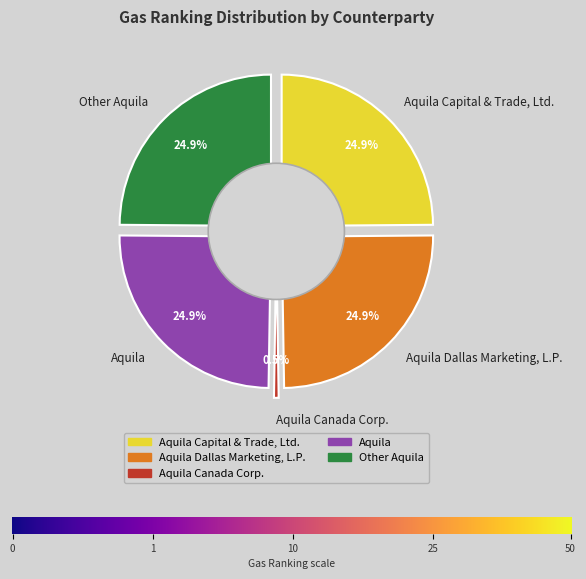

How many slices are in this pie chart?

5